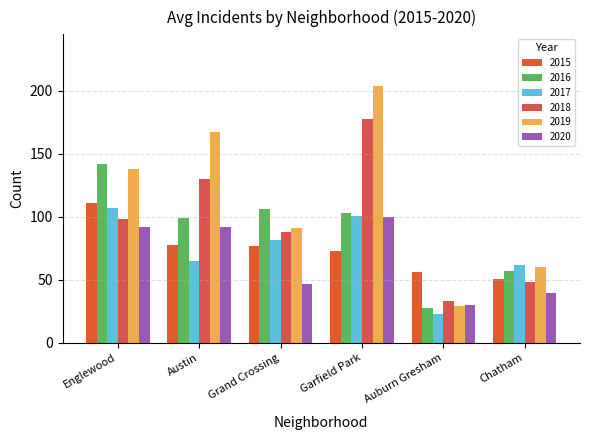

Reading right to left, list all the values displayed in this chart.

2015: 51	56	73	77	78	111
2016: 57	28	103	106	99	142
2017: 62	23	101	82	65	107
2018: 48	33	178	88	130	98
2019: 60	29	204	91	167	138
2020: 40	30	100	47	92	92